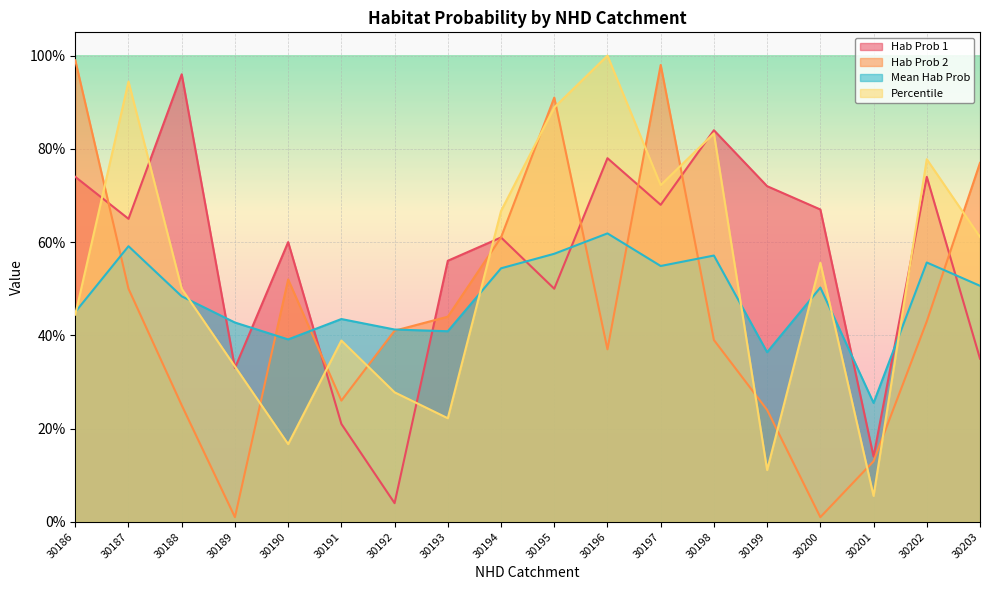

List the series in order of their peak value, highest first.

Percentile, Hab Prob 2, Hab Prob 1, Mean Hab Prob